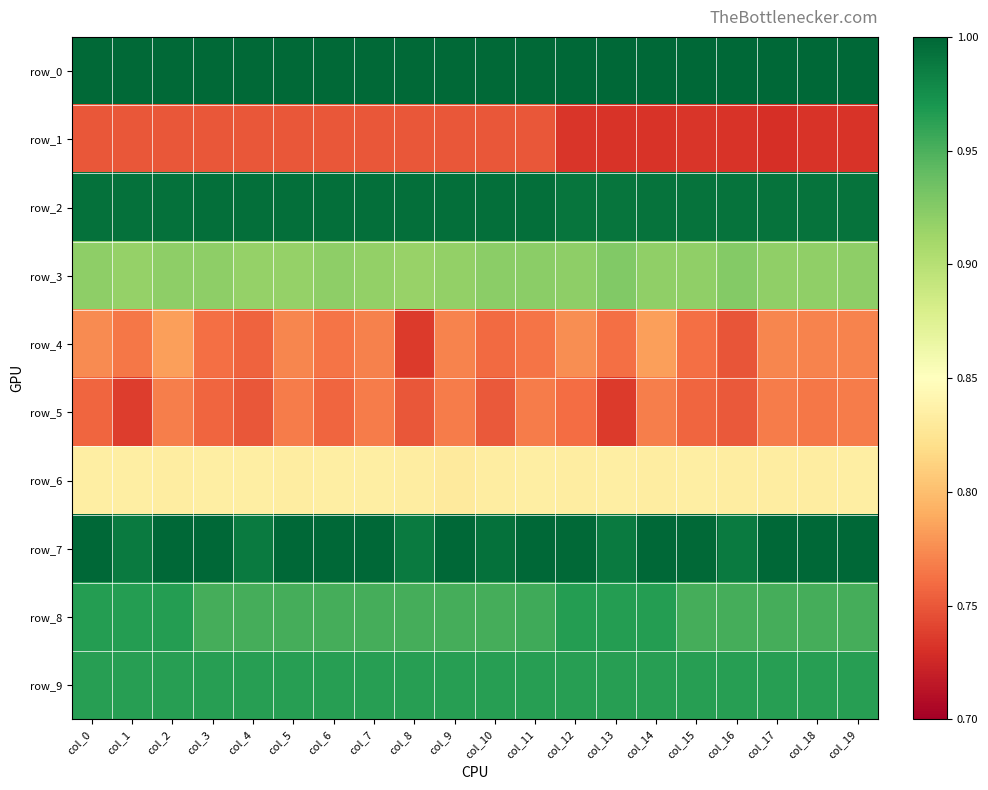

The value of row_9 at col_3 is 1.0. True or false?

True